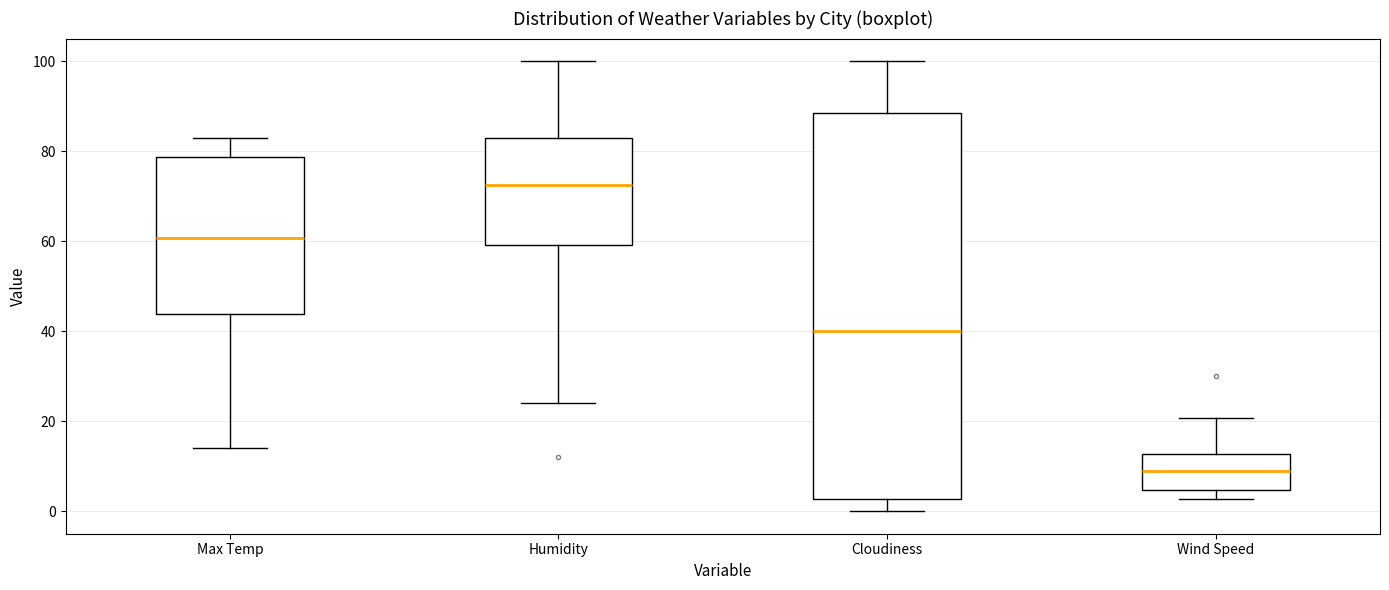

Reading left to right, transcribe this box plot: for each box, give where its median line is, the range the box spans, and where its two whiskers end, as read against the y-axis. The values are not printed on the chart, so give them approximately, as read against the axis.

Max Temp: median 60, box 44 to 78, whiskers 14 to 82
Humidity: median 72, box 60 to 84, whiskers 24 to 100
Cloudiness: median 40, box 2 to 88, whiskers 0 to 100
Wind Speed: median 8, box 4 to 12, whiskers 2 to 20